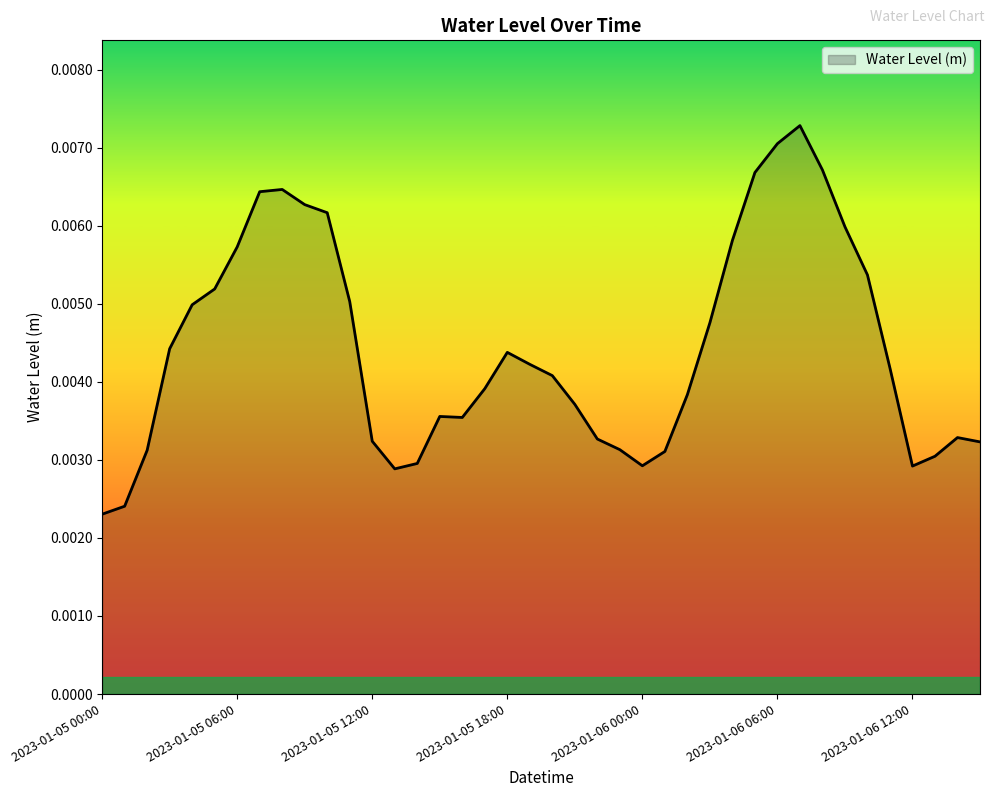

What is the label of the 35th point from the left?

2023-01-06 10:00